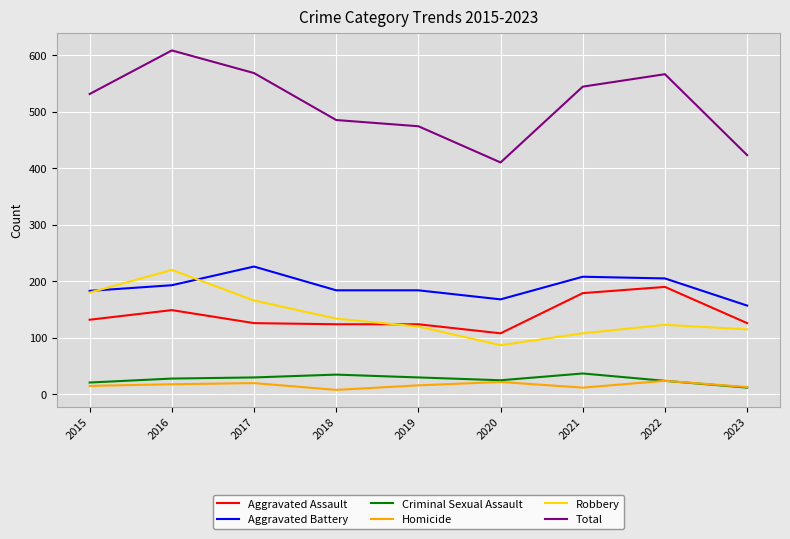

Between 2019 and 2020, which series saw the biggest shift?

Total